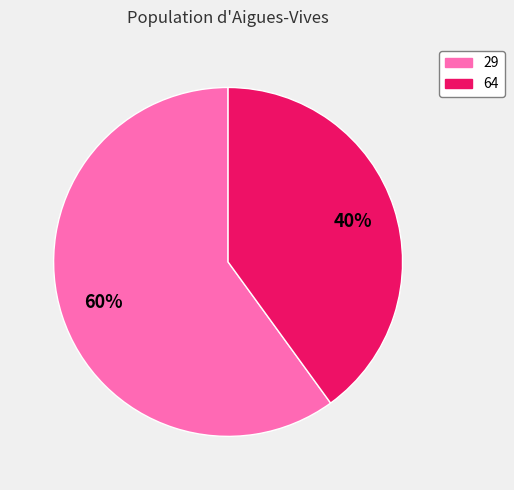

Combined, do 64 and 29 account for over 50%?

Yes